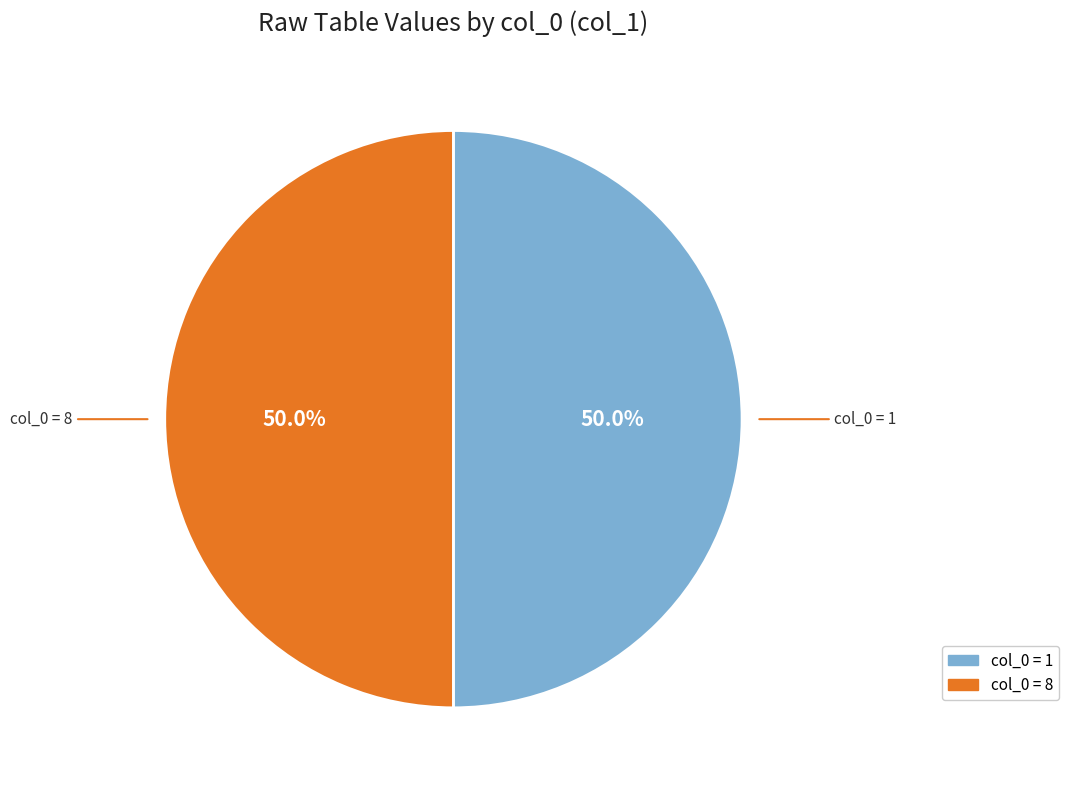

How many segments does this pie chart have?

2